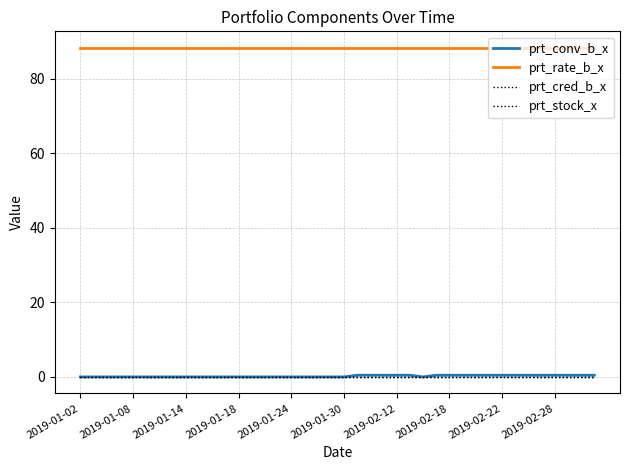

What is the average value of the prt_rate_b_x series?

88.3